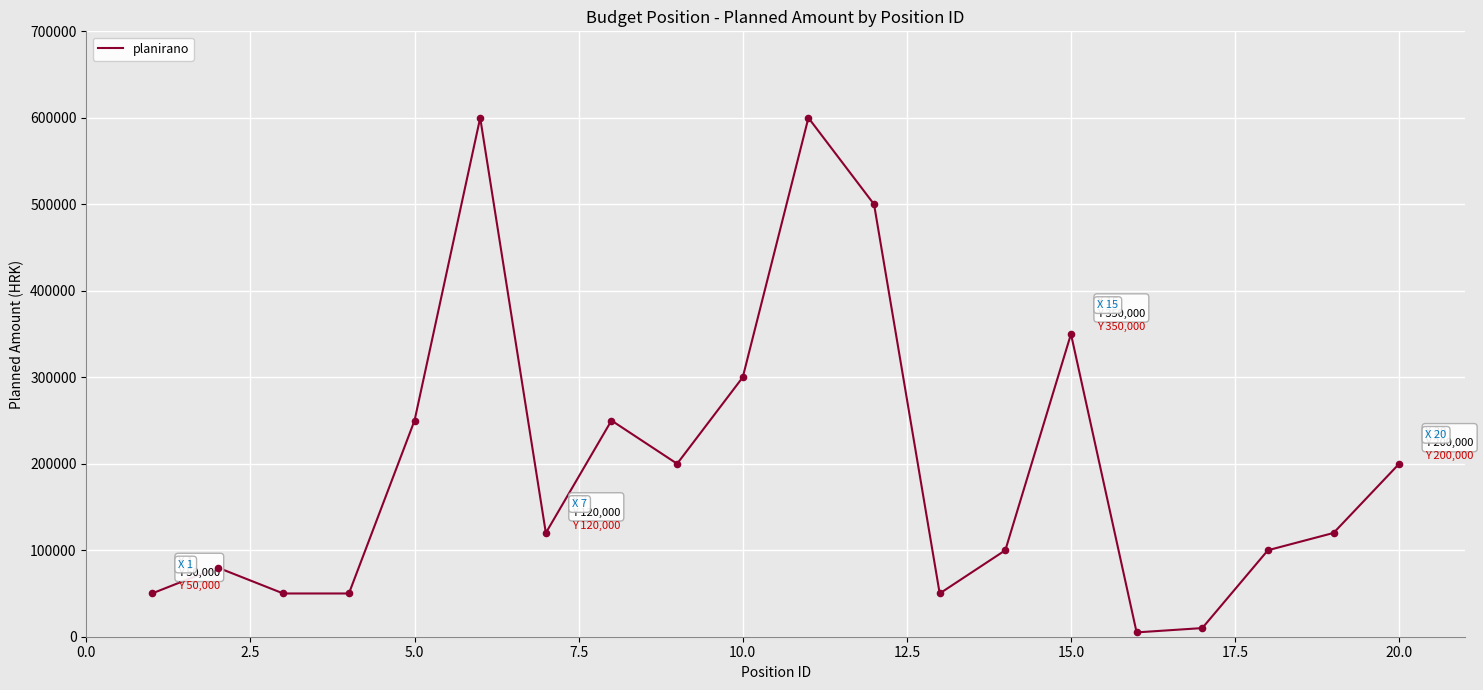

What is the maximum value shown in the chart?

600000